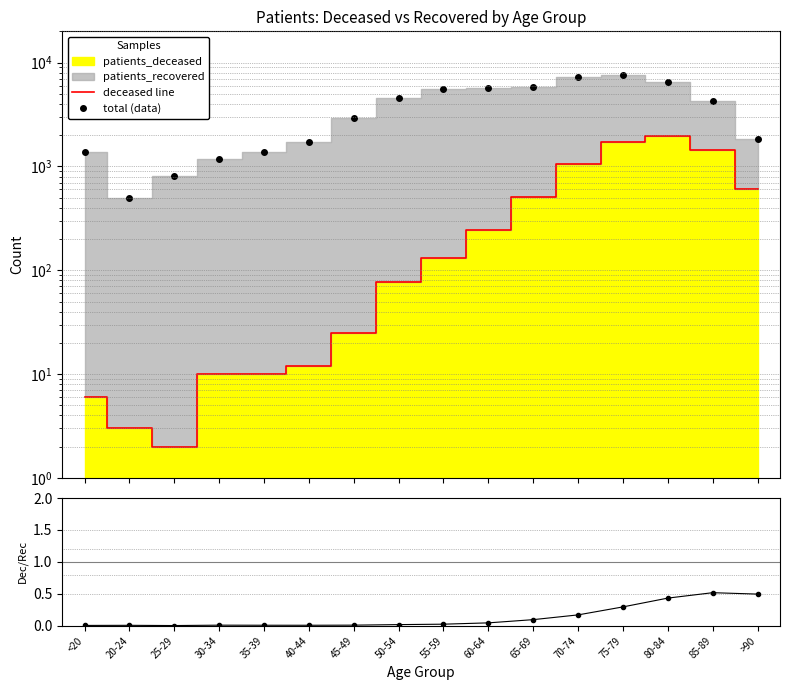

What value does the total (data) series have at 70-74?

7341.0